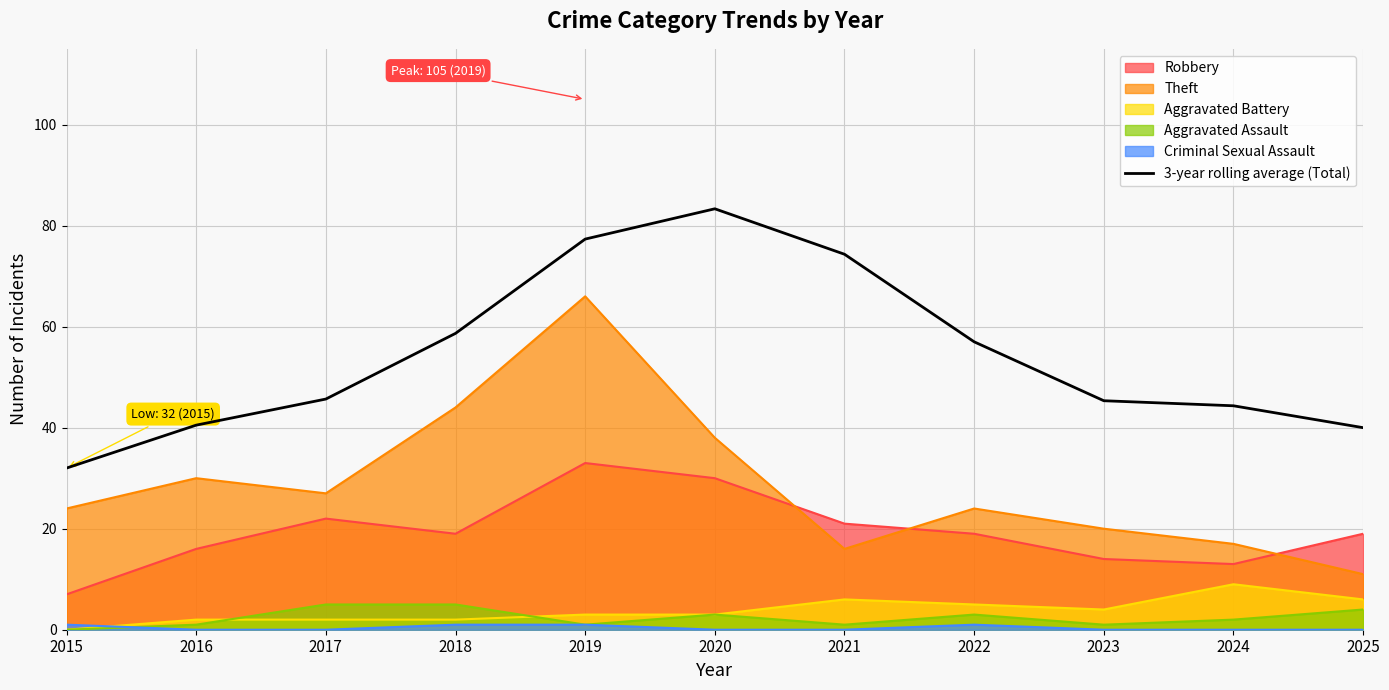

What is the approximate value at 2018?

58.7